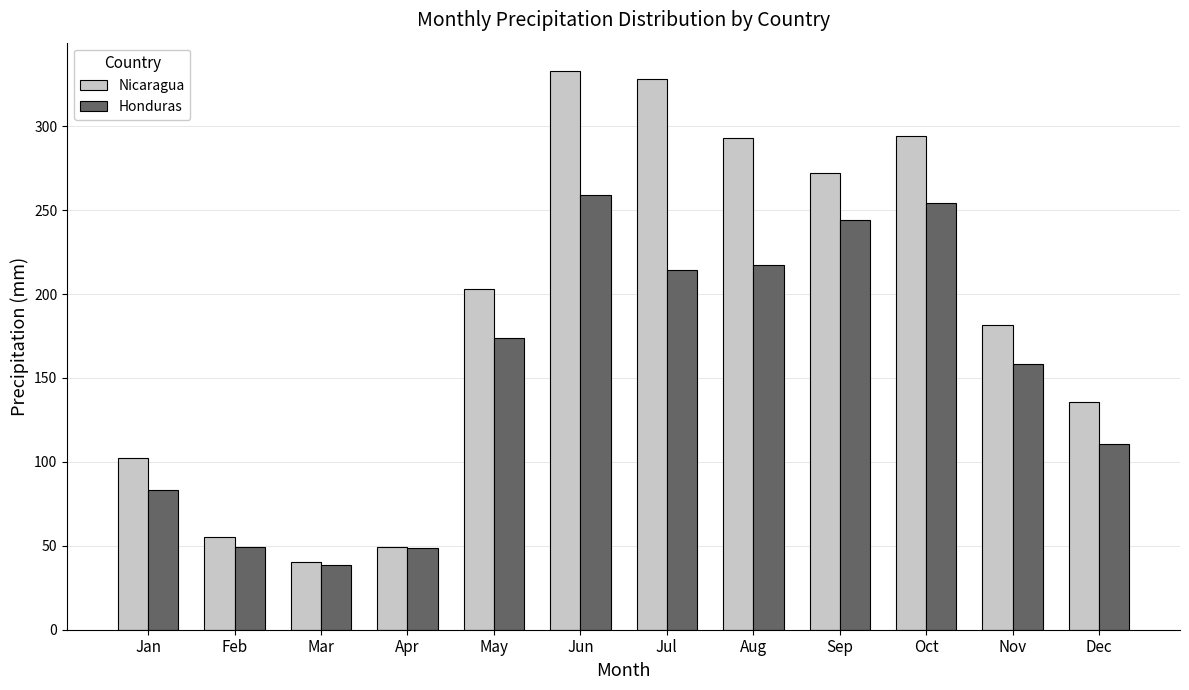

The Honduras series shows 290.6 at Jul. True or false?

False